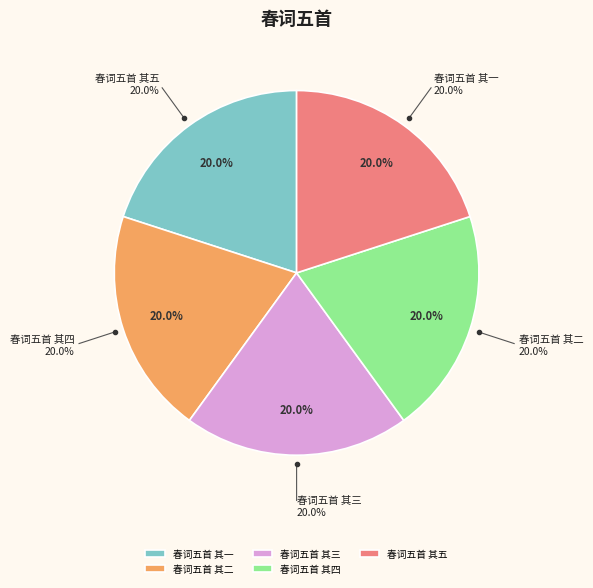

What is the largest slice in the pie chart?

春词五首 其五